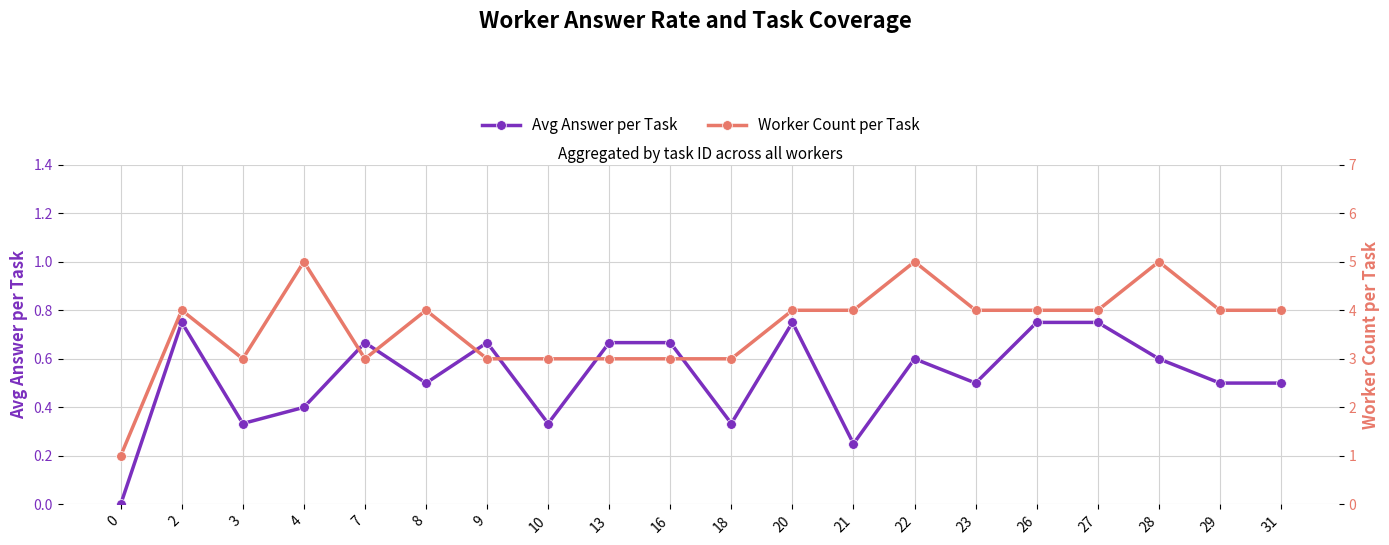

What is the difference between the highest and lowest values at 31?

3.5